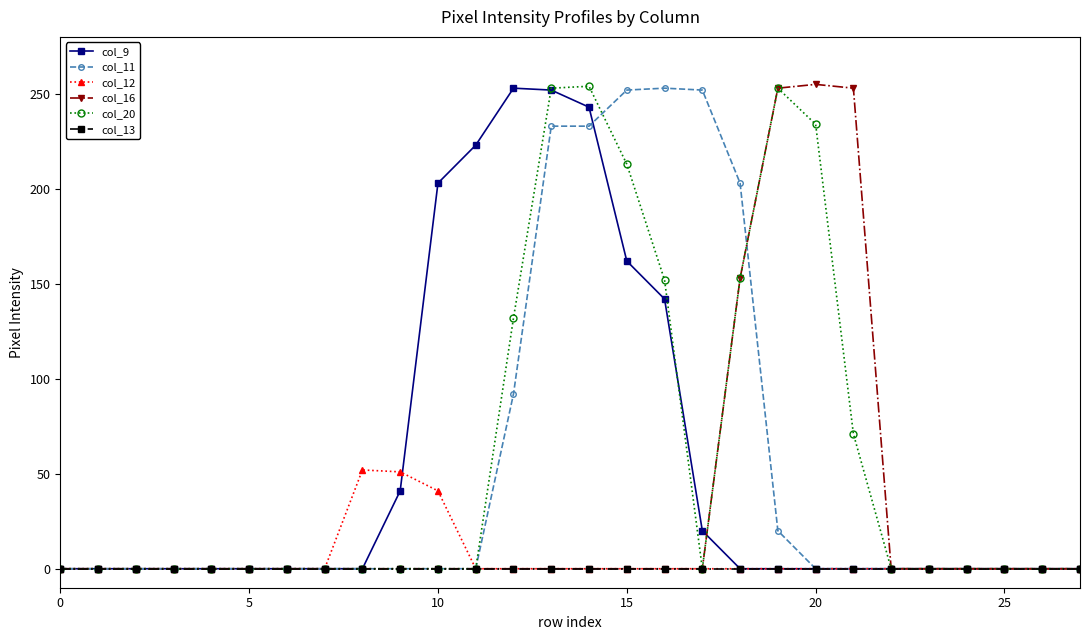

What is the highest value of the col_12 series?

52